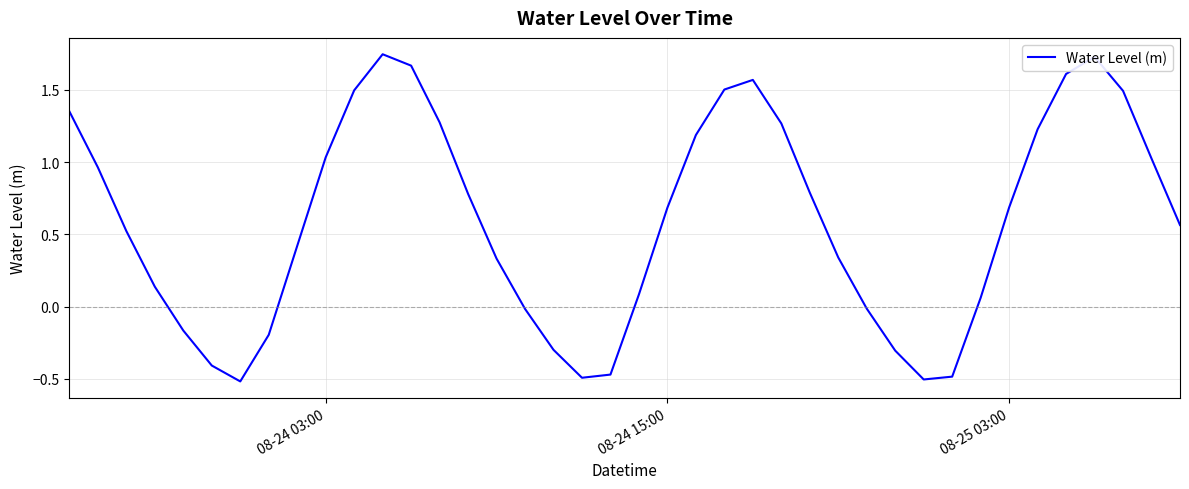

What is the difference between the maximum and minimum values?

2.3